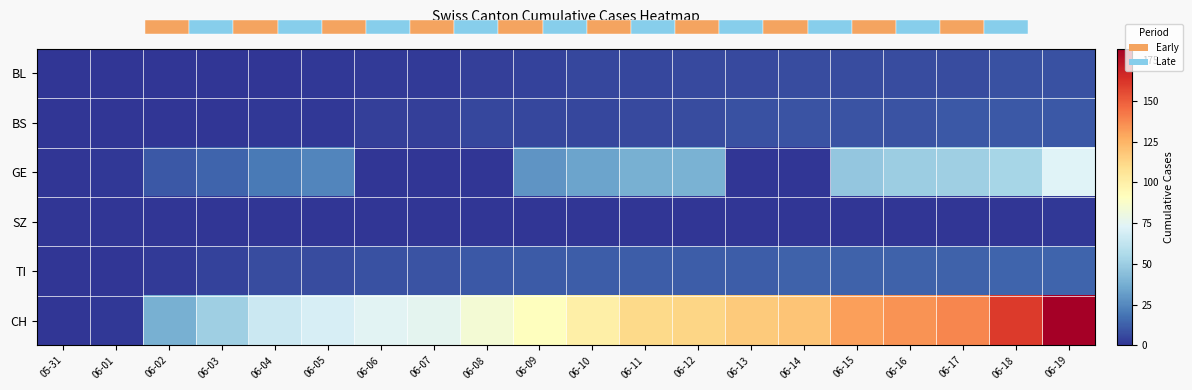

Reading left to right, what are all the values shown in this chart?

BL: 05-31=0	06-01=0	06-02=0	06-03=0	06-04=0	06-05=1	06-06=2	06-07=2	06-08=3	06-09=4	06-10=5	06-11=5	06-12=6	06-13=6	06-14=7	06-15=7	06-16=7	06-17=7	06-18=8	06-19=8
BS: 05-31=0	06-01=0	06-02=0	06-03=0	06-04=1	06-05=1	06-06=3	06-07=3	06-08=5	06-09=5	06-10=5	06-11=6	06-12=7	06-13=8	06-14=9	06-15=9	06-16=9	06-17=10	06-18=10	06-19=10
GE: 05-31=0	06-01=1	06-02=10	06-03=14	06-04=20	06-05=24	06-06=0	06-07=0	06-08=0	06-09=29	06-10=34	06-11=38	06-12=39	06-13=0	06-14=0	06-15=47	06-16=50	06-17=51	06-18=54	06-19=73
SZ: 05-31=0	06-01=0	06-02=0	06-03=0	06-04=0	06-05=0	06-06=0	06-07=0	06-08=0	06-09=0	06-10=0	06-11=0	06-12=0	06-13=0	06-14=0	06-15=0	06-16=0	06-17=0	06-18=0	06-19=1
TI: 05-31=0	06-01=0	06-02=2	06-03=4	06-04=7	06-05=7	06-06=8	06-07=9	06-08=10	06-09=11	06-10=12	06-11=12	06-12=12	06-13=12	06-14=13	06-15=13	06-16=13	06-17=13	06-18=14	06-19=14
CH: 05-31=0	06-01=1	06-02=38	06-03=51	06-04=66	06-05=70	06-06=74	06-07=76	06-08=84	06-09=91	06-10=100	06-11=111	06-12=113	06-13=117	06-14=119	06-15=131	06-16=135	06-17=138	06-18=160	06-19=182